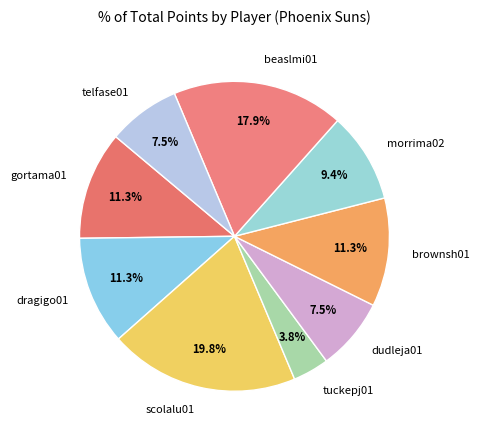

To the nearest percent, what portion does brownsh01 represent?

11%